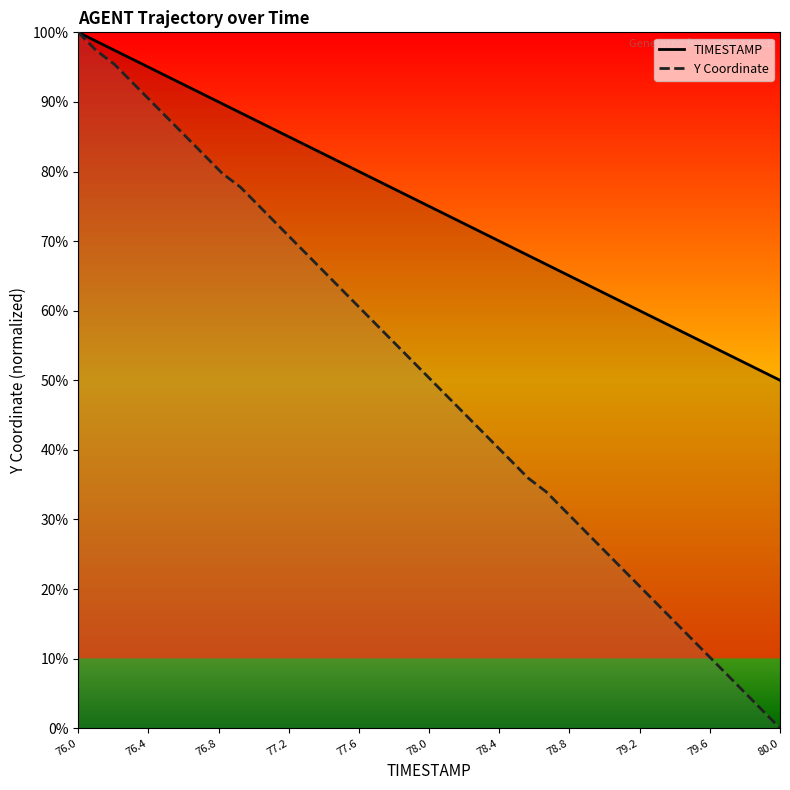

Which series has the largest range (max minus min)?

Y Coordinate